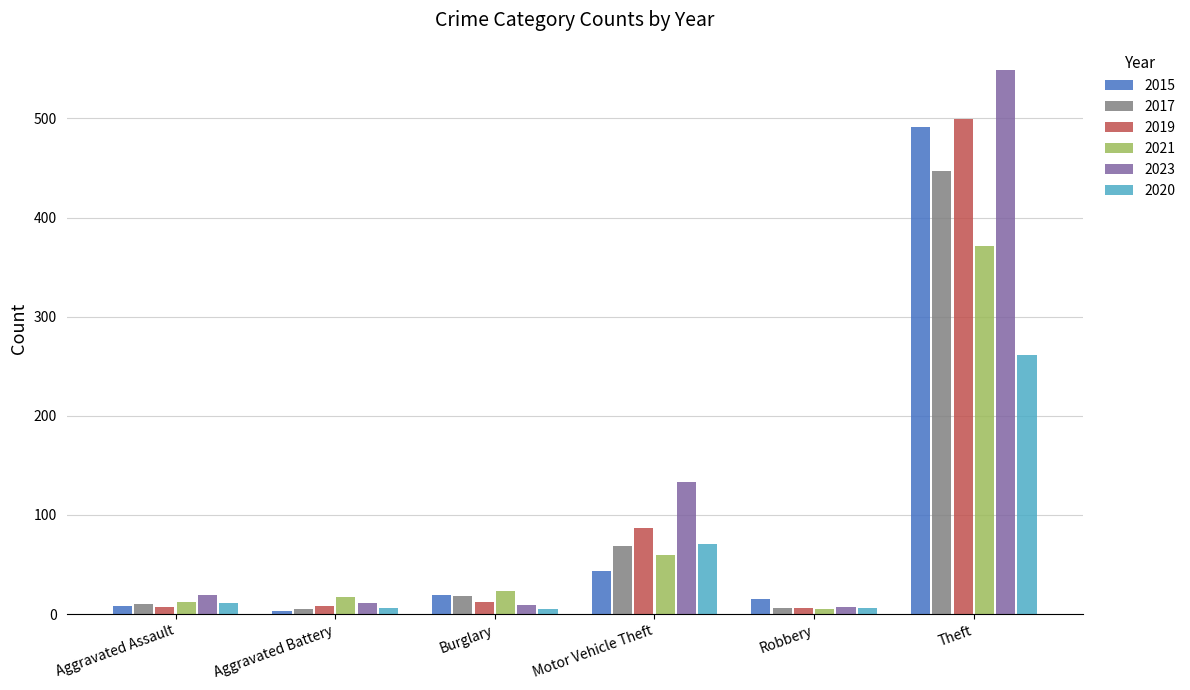

What is the difference between the maximum and second lowest values in the 2020 series?

255